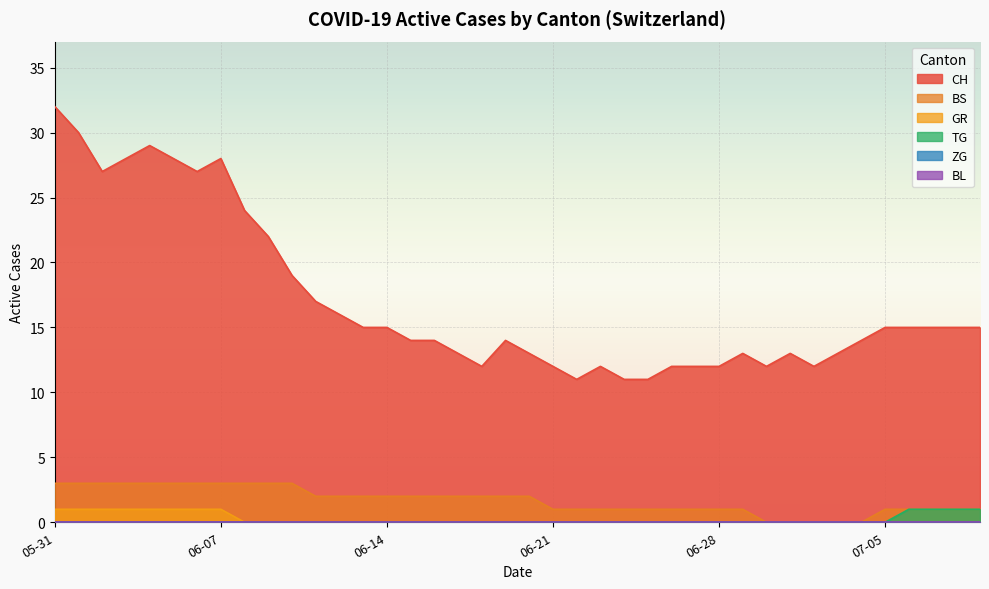

What position from the left is 2020-06-14?

3